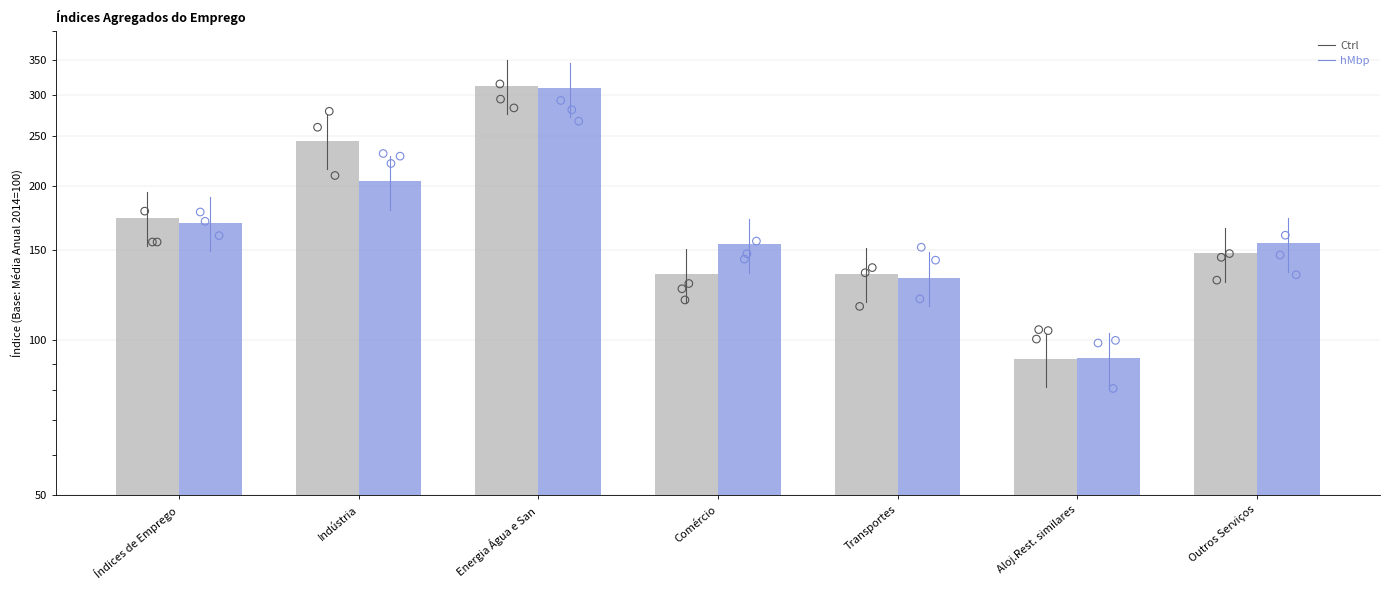

Which series has the largest total across all categories?

Ctrl